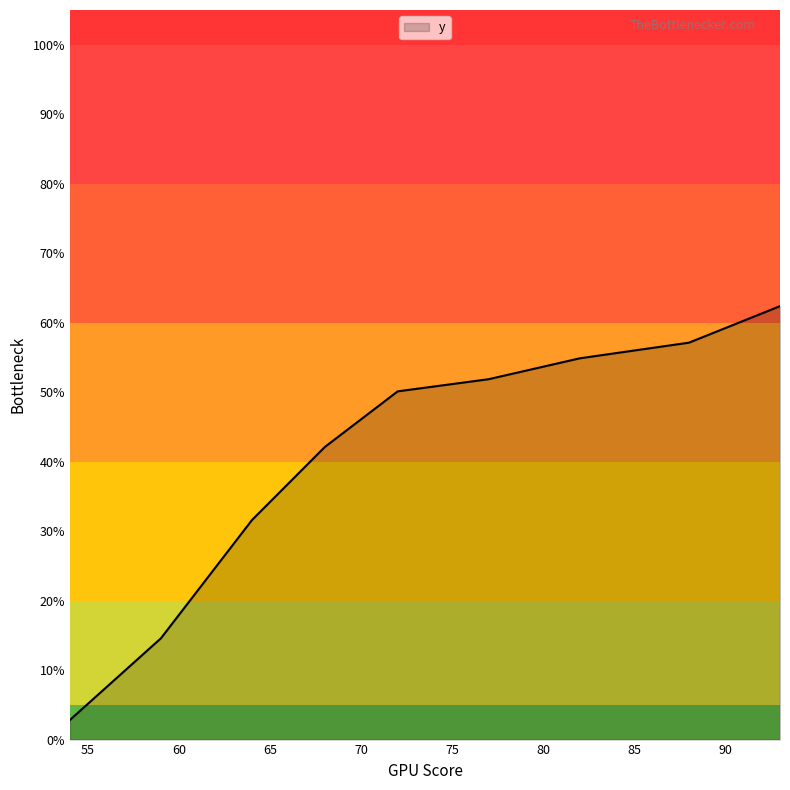

What is the difference between the maximum and minimum values?

59.6